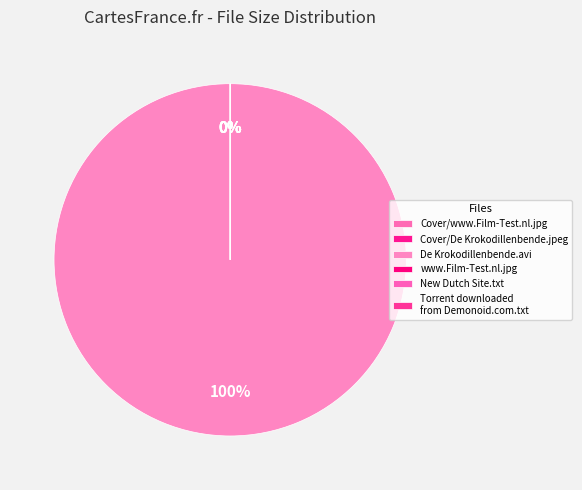

Rank the categories by value from lowest to highest.

Torrent downloaded from Demonoid.com.txt, New Dutch Site.txt, Cover/De Krokodillenbende.jpeg, Cover/www.Film-Test.nl.jpg, www.Film-Test.nl.jpg, De Krokodillenbende.avi